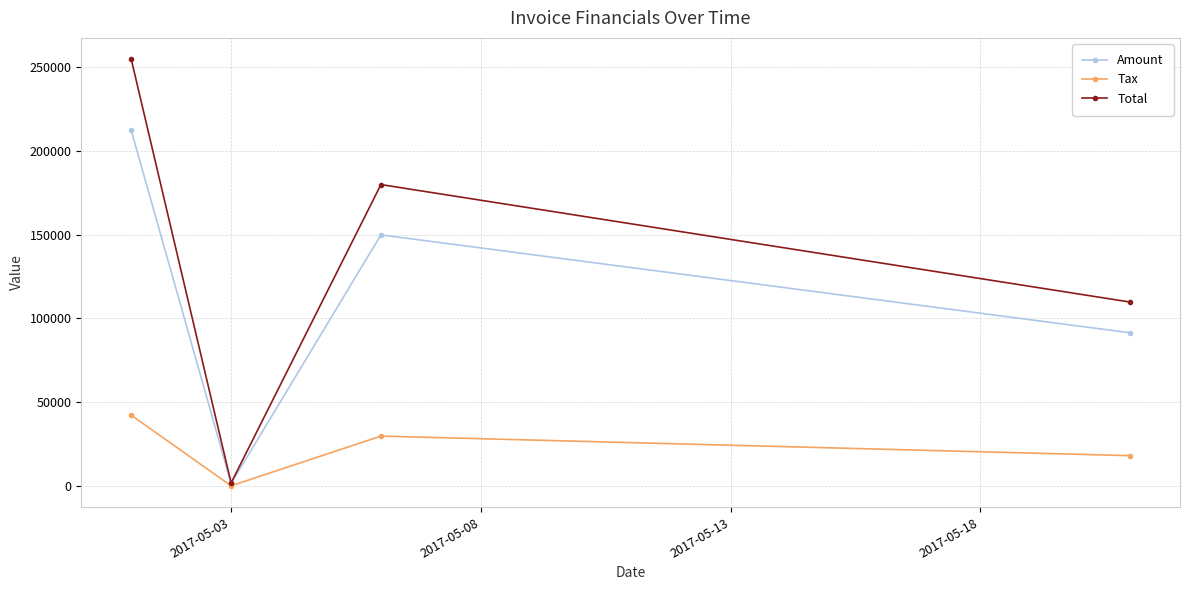

Which series has the largest total across all categories?

Total